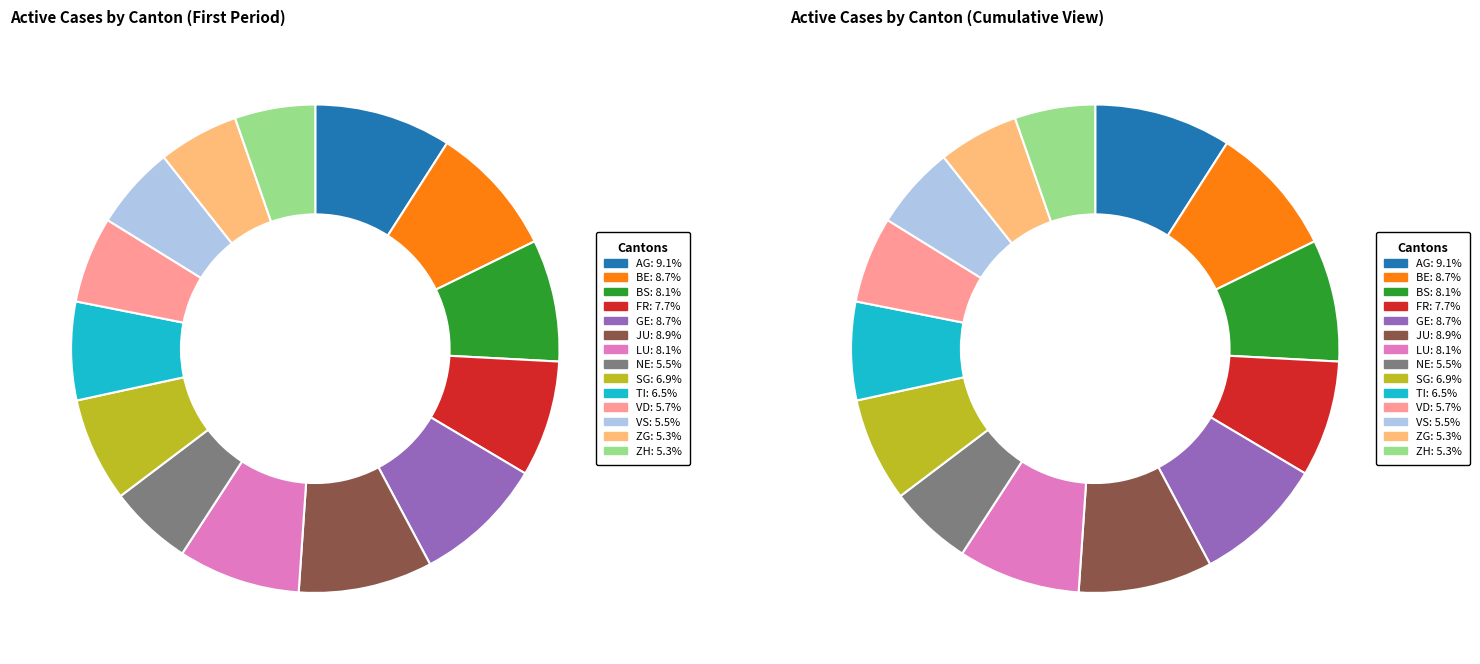

Does any single category account for the majority?

No